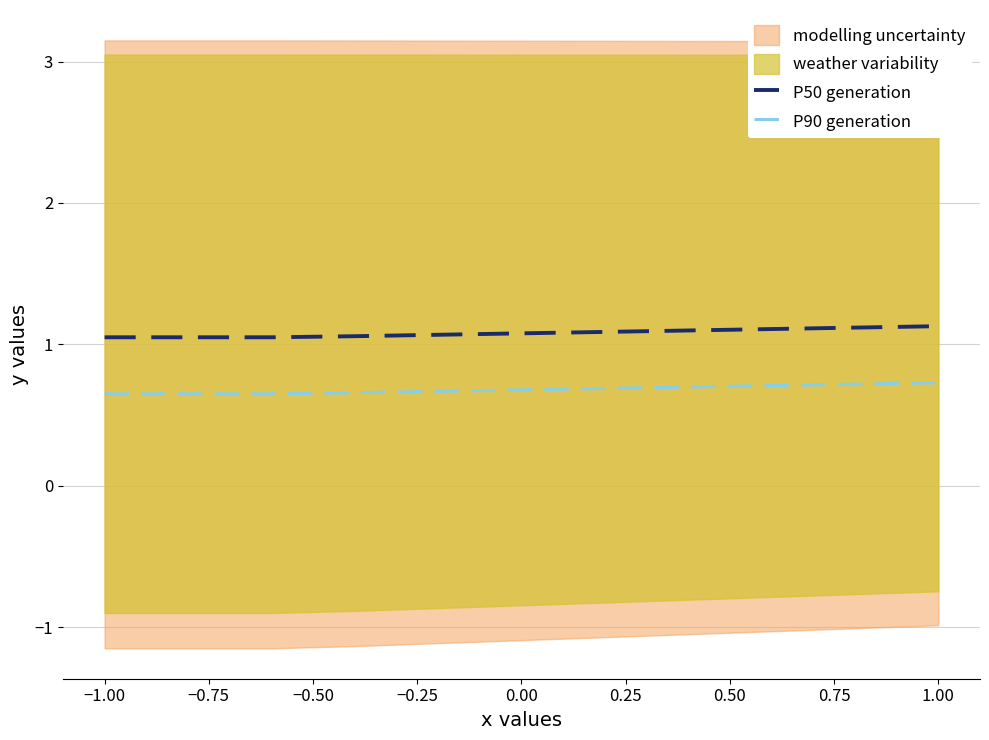

True or false: P90 generation and P50 generation cross at least once.

False